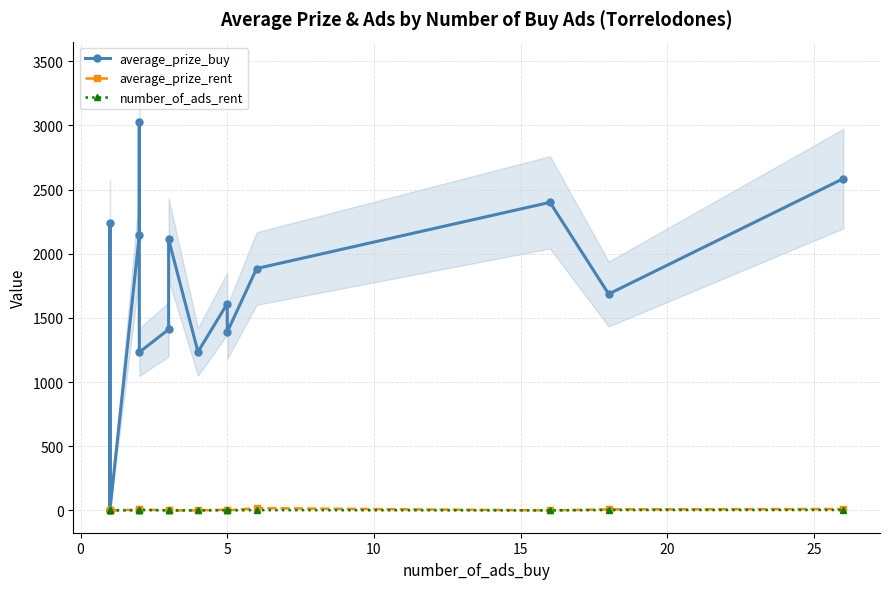

What is the spread (max minus min) of values at 25?

1410.5